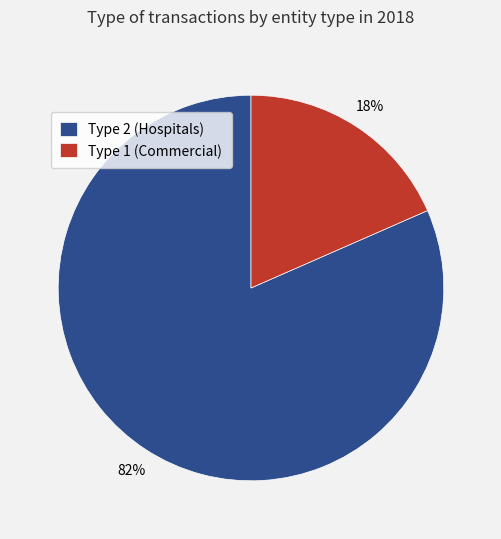

Rank the categories by value from highest to lowest.

Type 2 (Hospitals), Type 1 (Commercial)